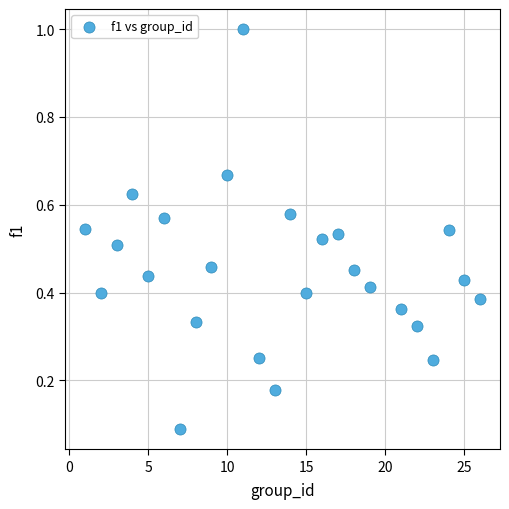

What is the range of X values (max minus min)?

25.0